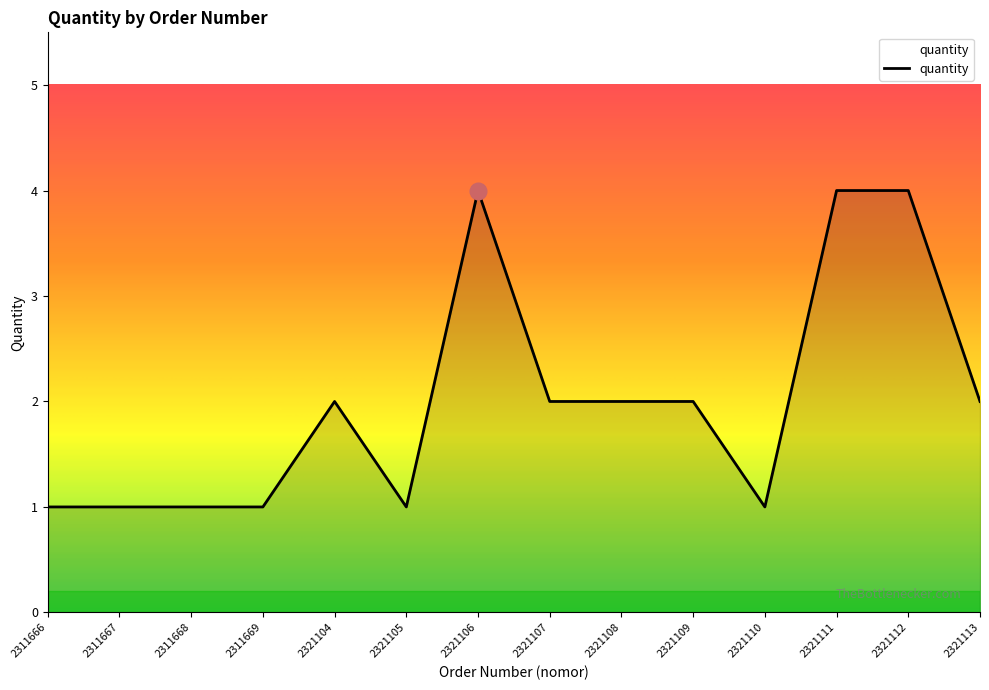

What is the difference between the maximum and minimum values?

3